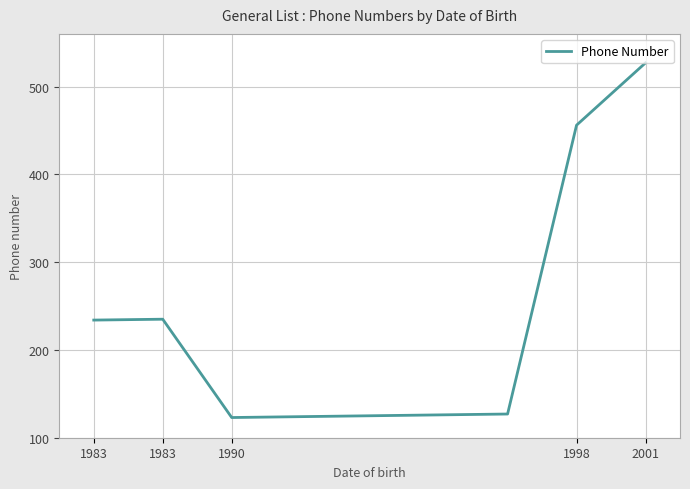

What is the maximum value shown in the chart?

527